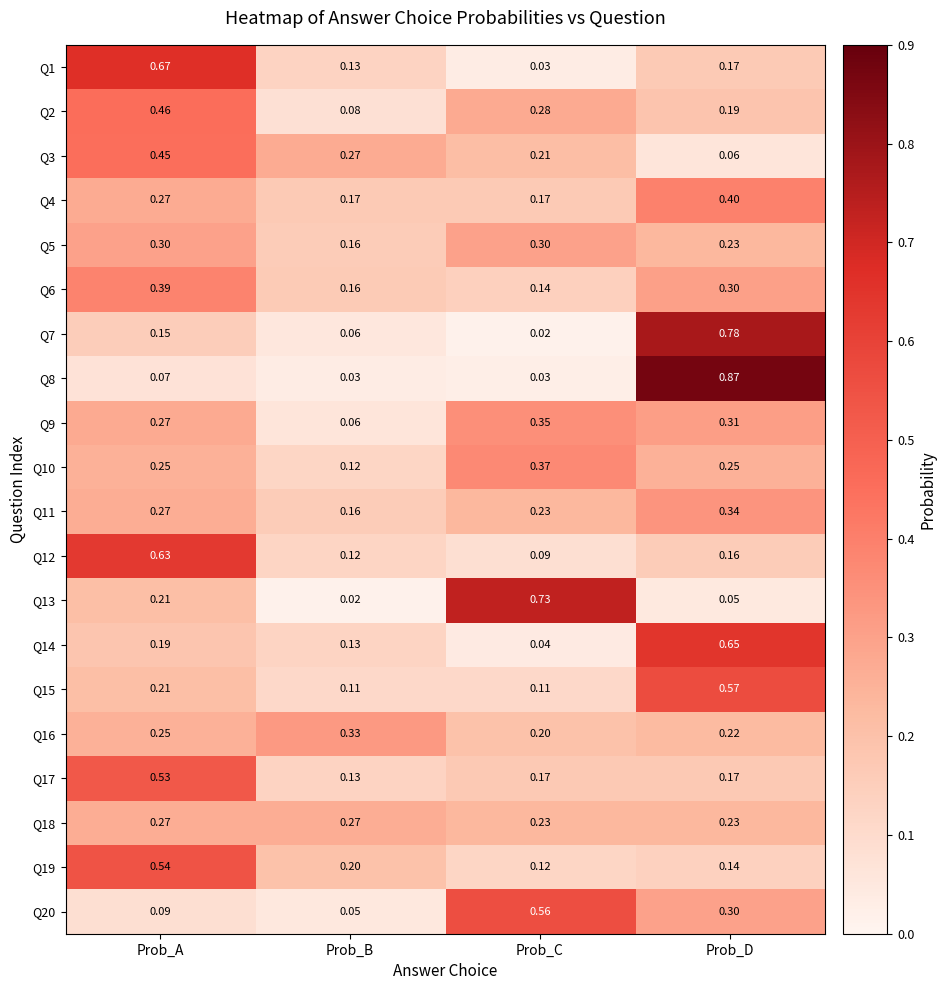

List the series in order of their peak value, lowest first.

Q18, Q5, Q16, Q11, Q9, Q10, Q6, Q4, Q3, Q2, Q17, Q19, Q20, Q15, Q12, Q14, Q1, Q13, Q7, Q8